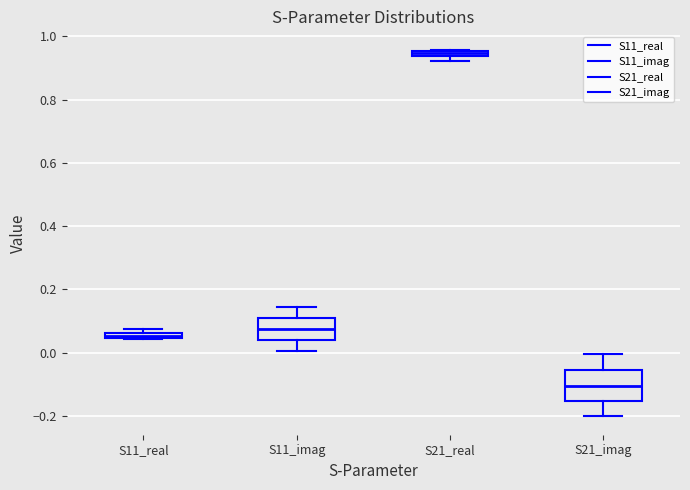

Which box has the highest median line?

S21_real